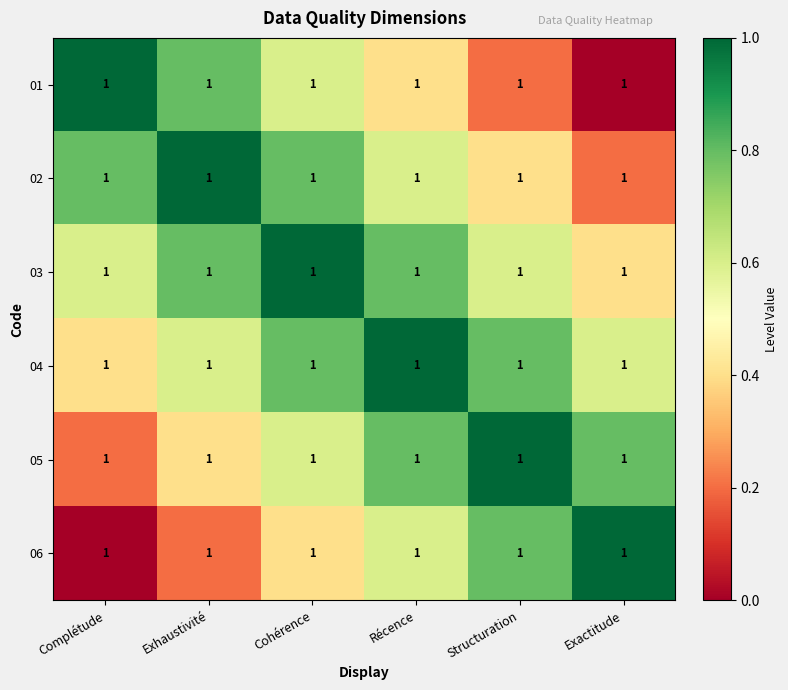

Is it true that 03 equals 0.3 at Complétude?

False